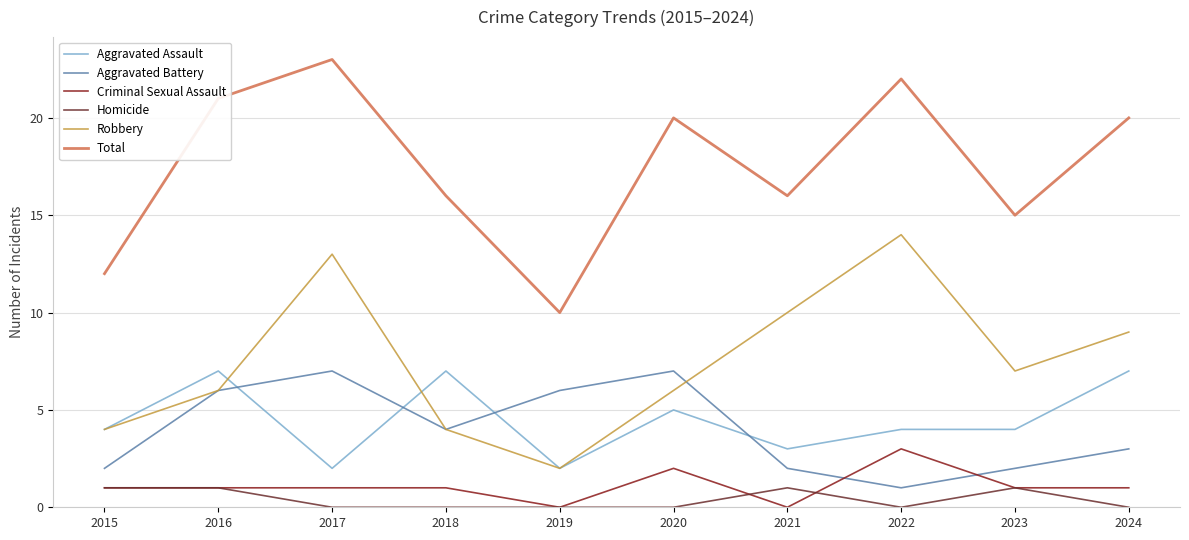

What is the maximum value for Total?

23